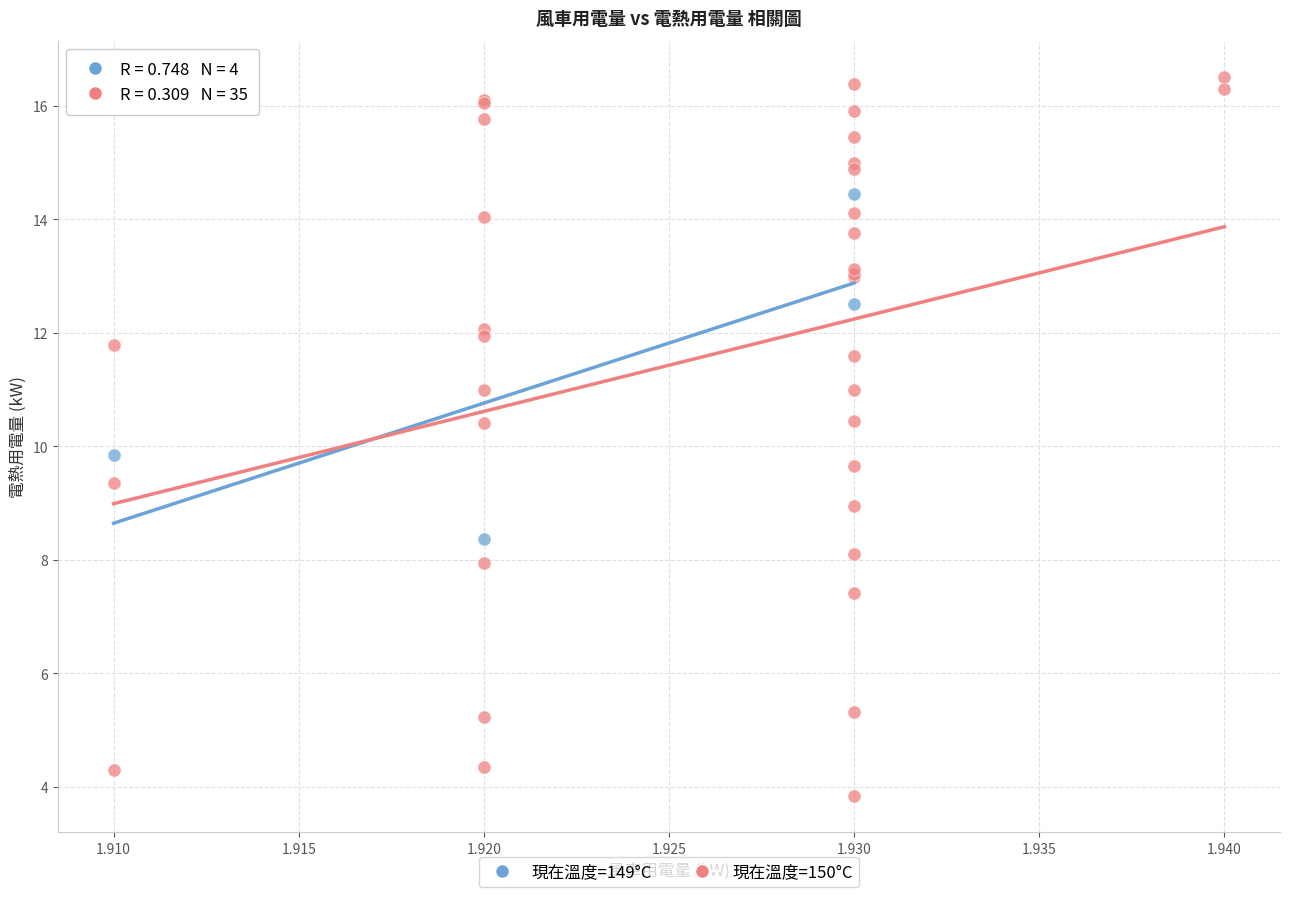

Which series reaches the minimum Y coordinate?

現在溫度=150°C